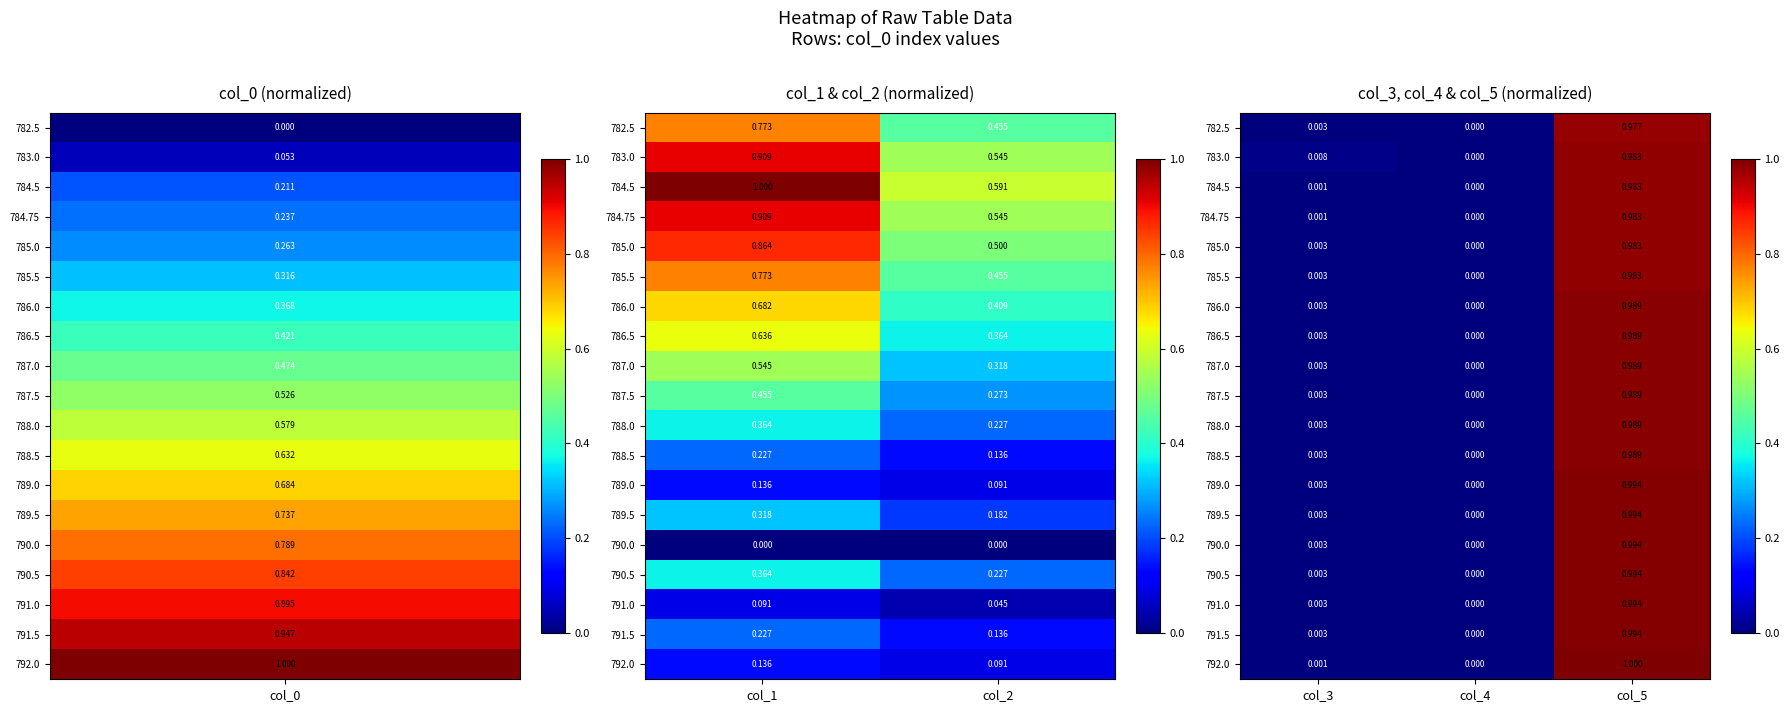

Rank the series by their maximum value, from lowest to highest.

782.5, 783.0, 784.5, 784.75, 785.0, 785.5, 786.0, 786.5, 787.0, 787.5, 788.0, 788.5, 789.0, 789.5, 790.0, 790.5, 791.0, 791.5, 792.0